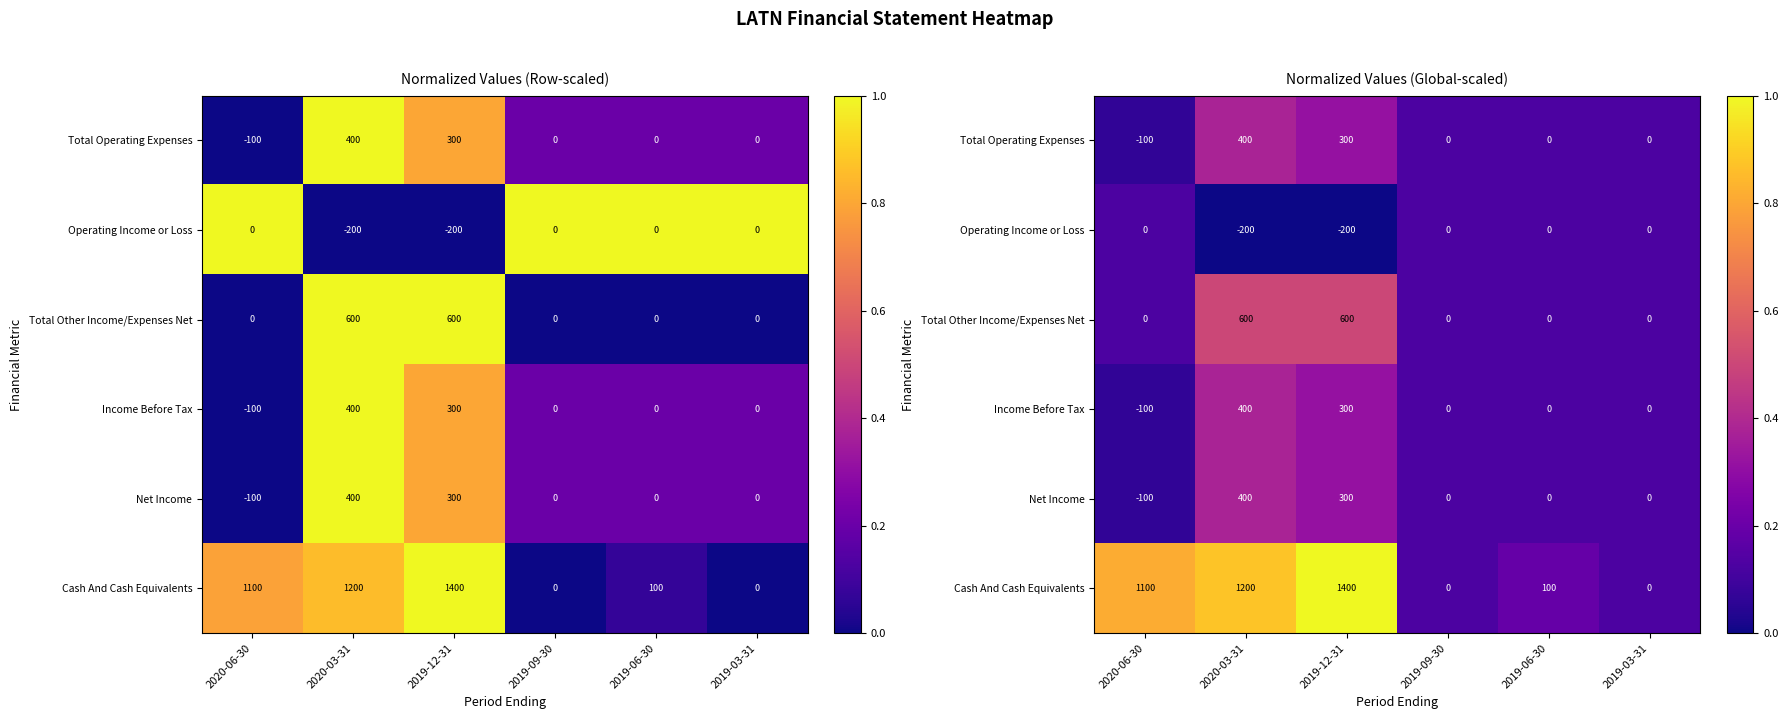

Which series has the largest range (max minus min)?

Cash And Cash Equivalents